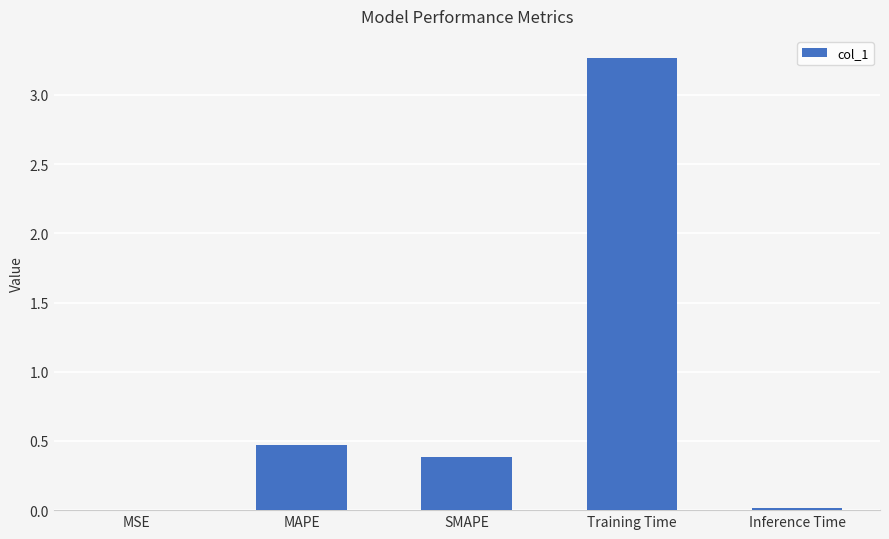

The value at MAPE is 0.5. True or false?

True